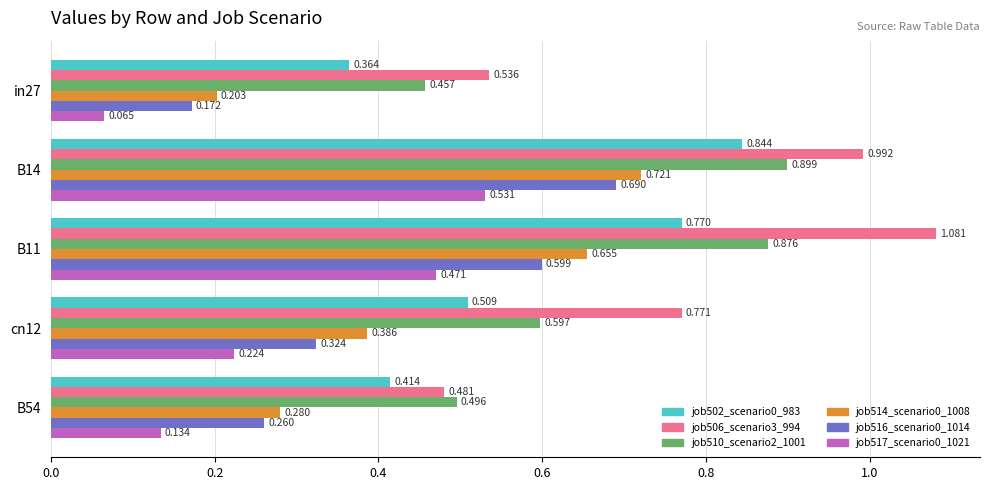

Is the value of job514_scenario0_1008 at cn12 greater than the value of job516_scenario0_1014 at in27?

Yes